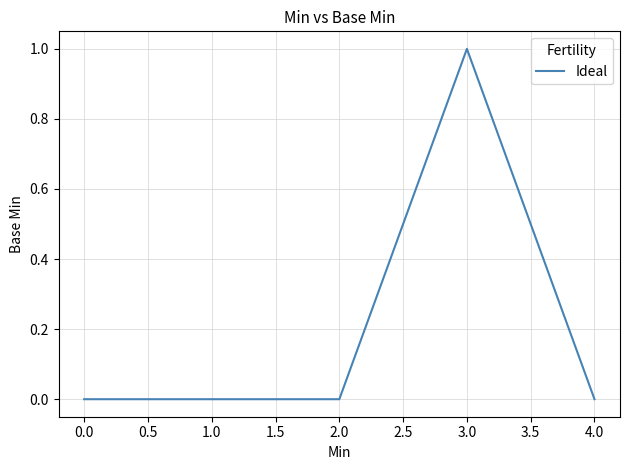

What position from the right is 2.0?

3